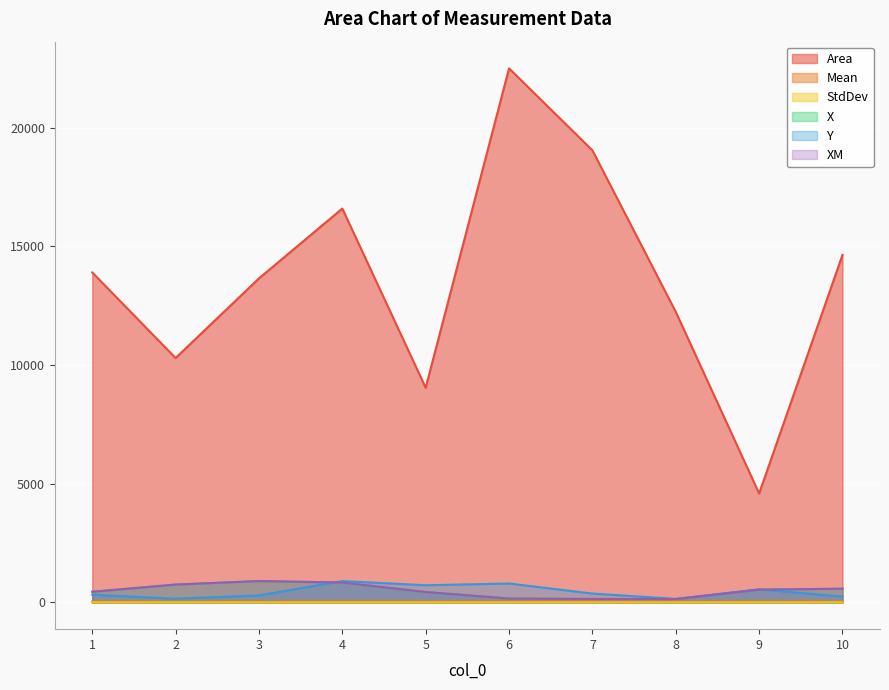

Reading left to right, list all the values displayed in this chart.

Area: 13900.0	10296.0	13650.0	16592.0	9044.0	22496.0	19043.0	12240.0	4590.0	14640.0
Mean: 42.3	43.0	42.8	42.8	42.8	42.0	42.3	42.3	42.2	43.1
StdDev: 4.5	4.5	4.5	4.4	4.4	4.4	4.4	4.4	4.5	4.5
X: 450.5	753.5	902.0	839.0	440.5	164.0	146.5	141.0	540.0	579.5
Y: 327.0	157.0	294.5	900.0	725.0	798.0	375.5	150.0	554.5	247.0
XM: 450.7	753.5	901.9	838.9	440.6	164.1	146.8	141.2	540.3	579.6